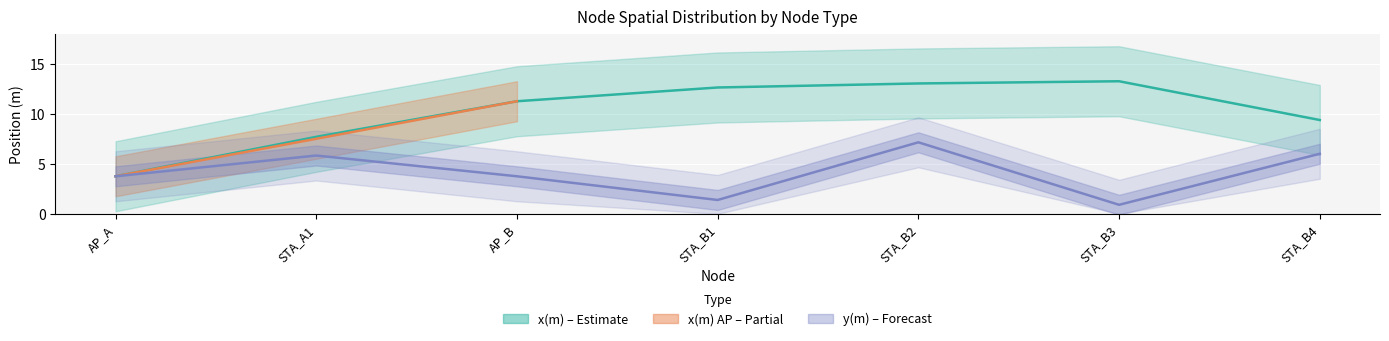

True or false: y(m) and x(m) intersect in this chart.

False